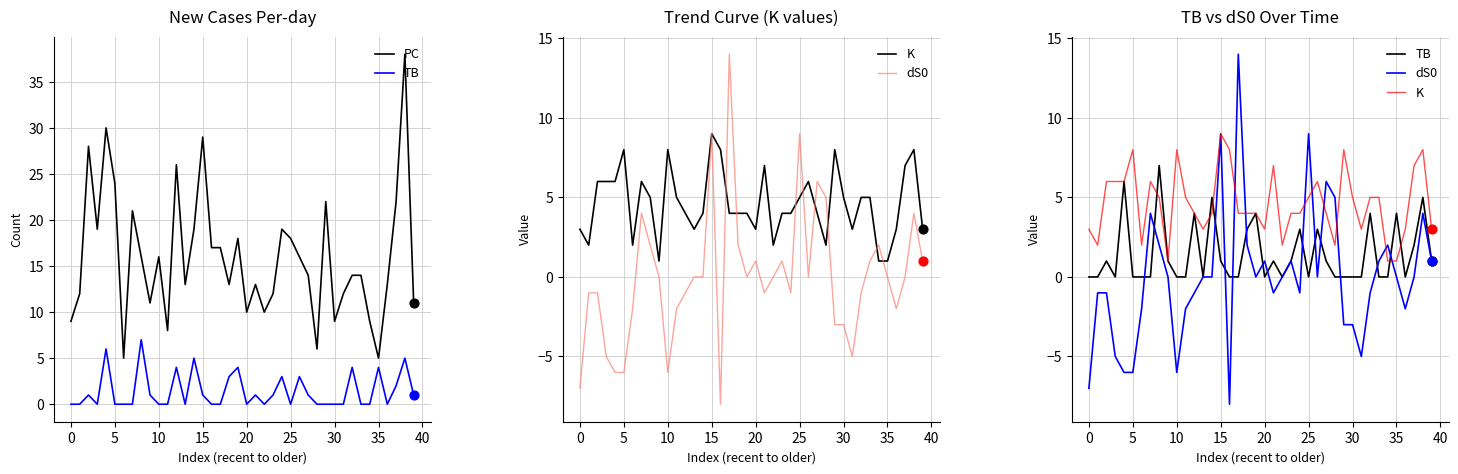

Which series has the widest spread of Y values?

PC